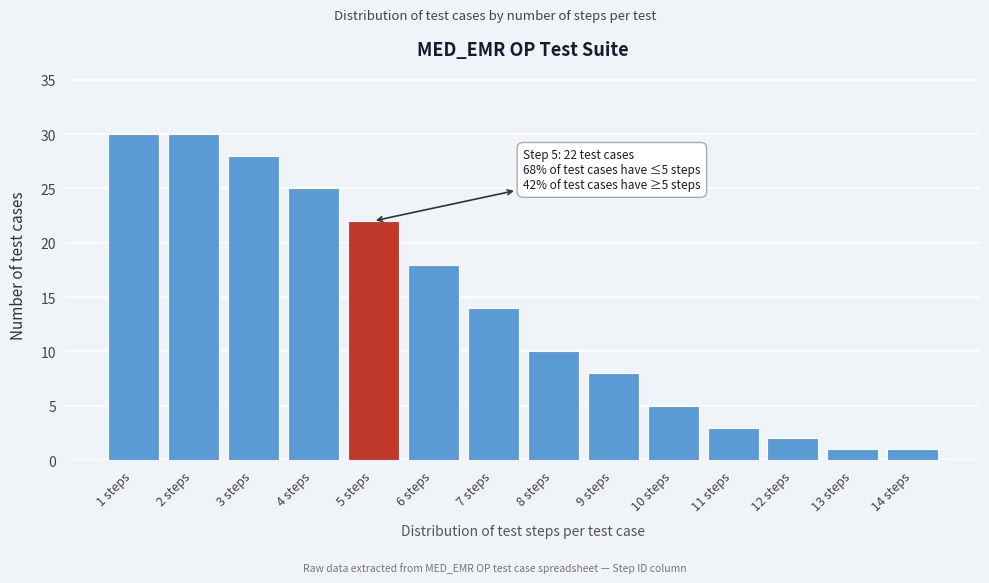

Reading right to left, what are all the values shown in this chart?

1	1	2	3	5	8	10	14	18	22	25	28	30	30